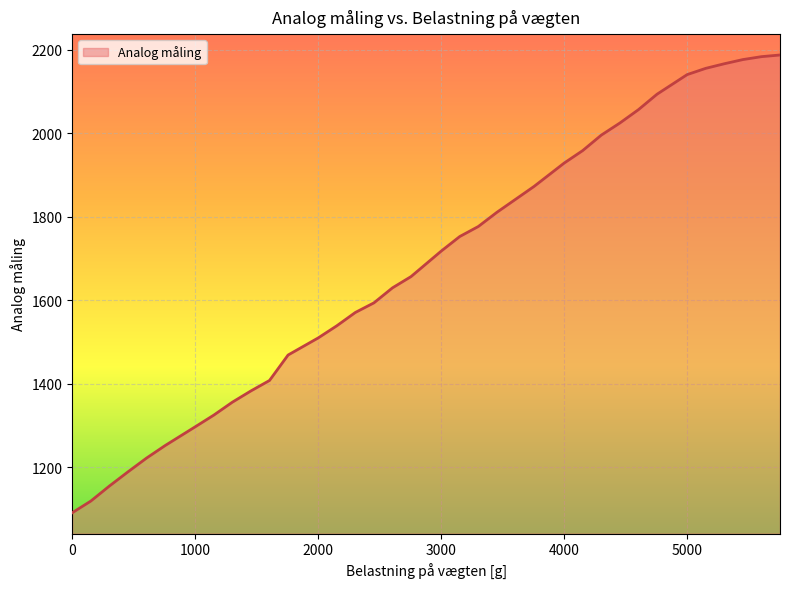

What is the greatest value displayed?

2188